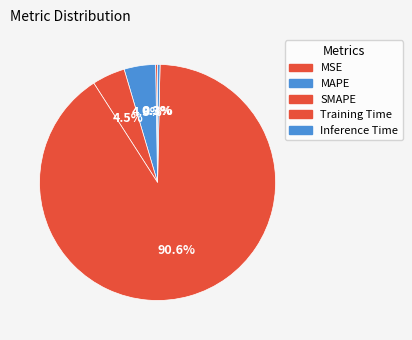

How many slices are in this pie chart?

5